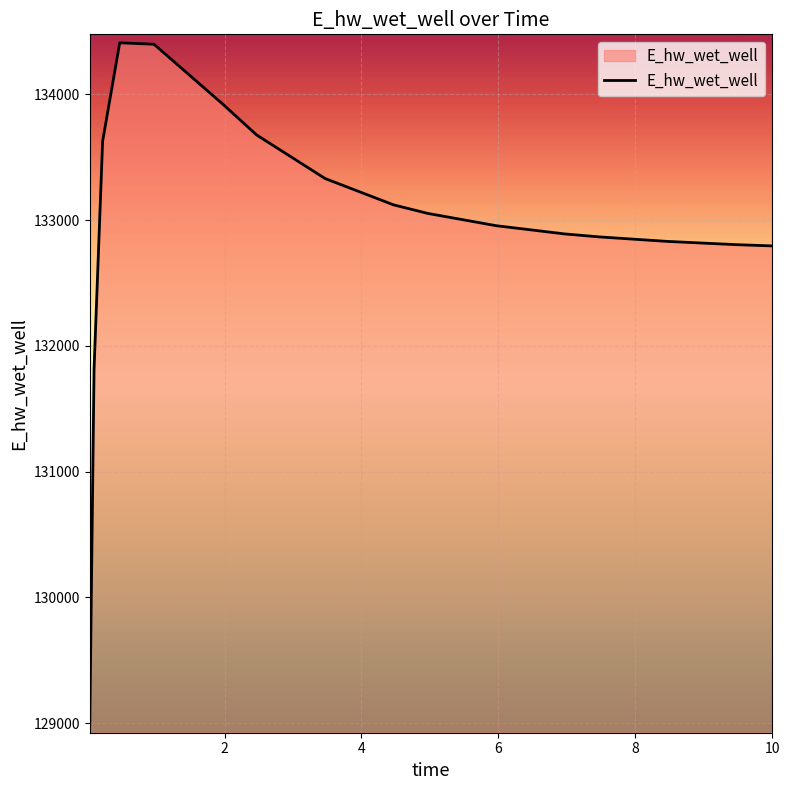

What is the difference between the maximum and minimum values?

5420.9